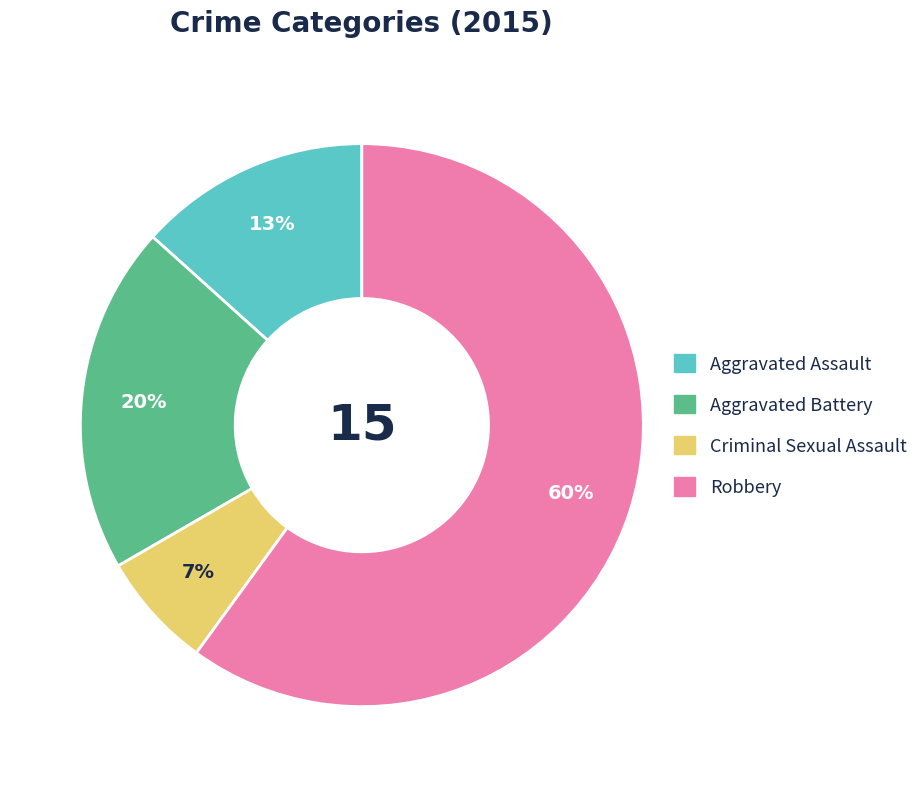

How many slices are in this pie chart?

4